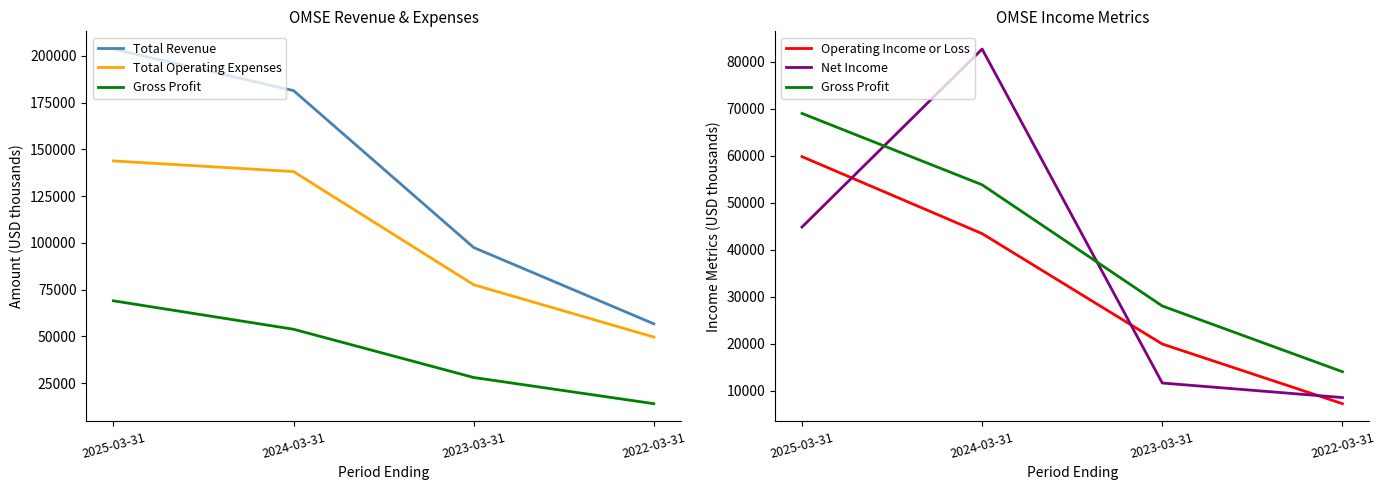

What is the average value of the Gross Profit series?

41200